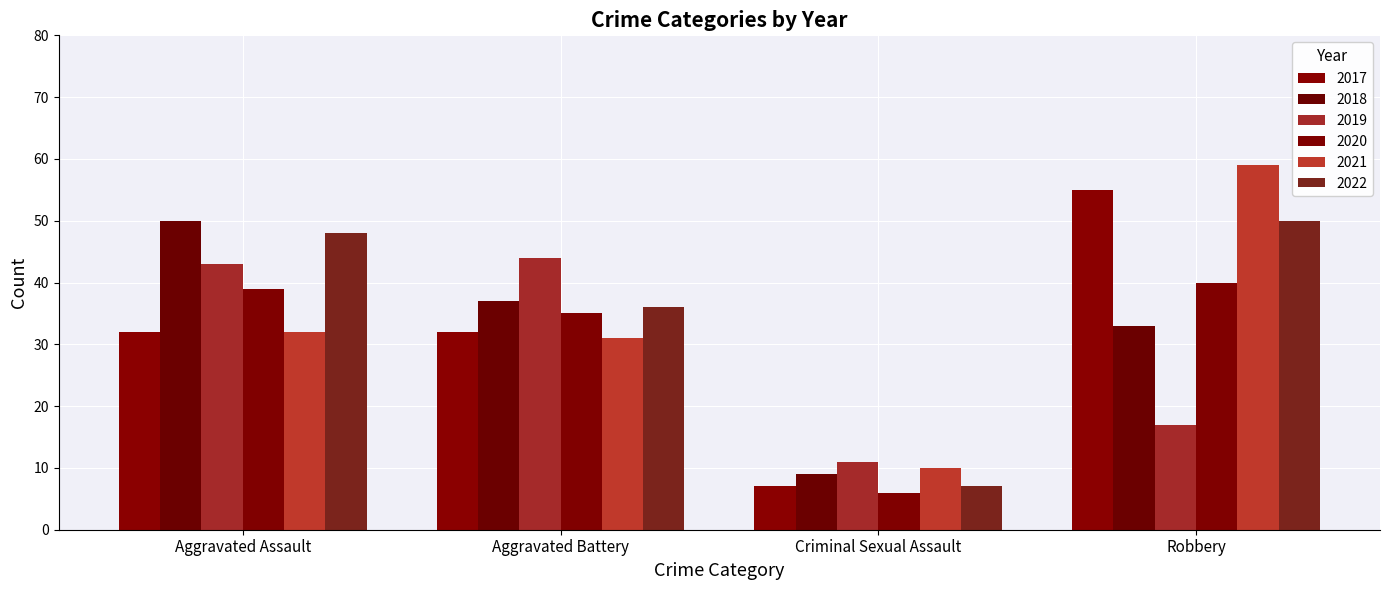

Which label corresponds to the largest value in the chart?

Robbery